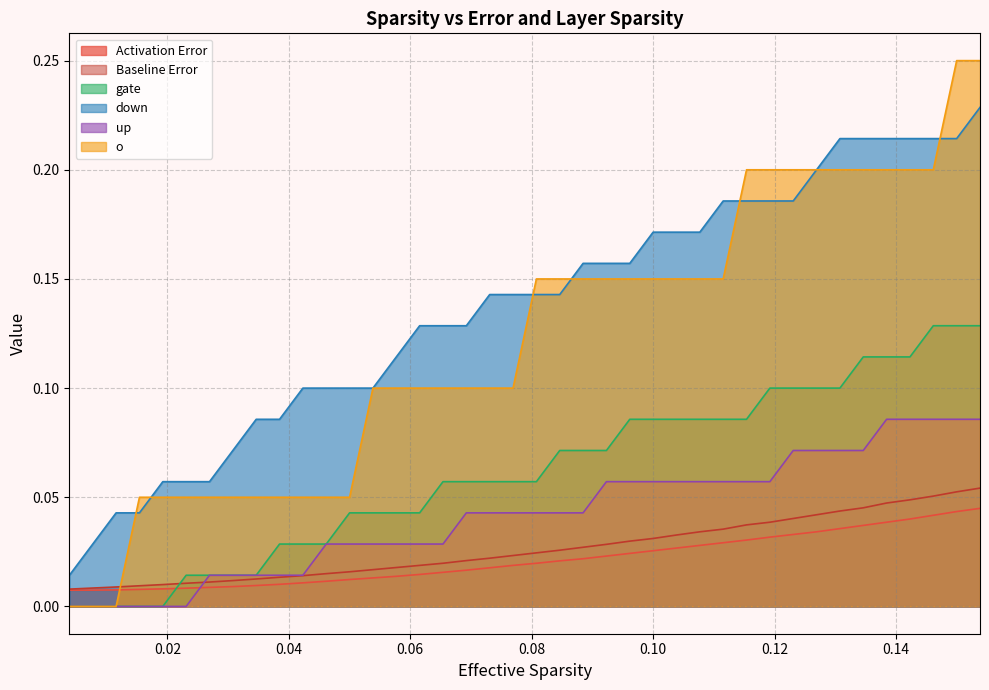

What are all the series names shown in the legend?

Activation Error, Baseline Error, gate, down, up, o